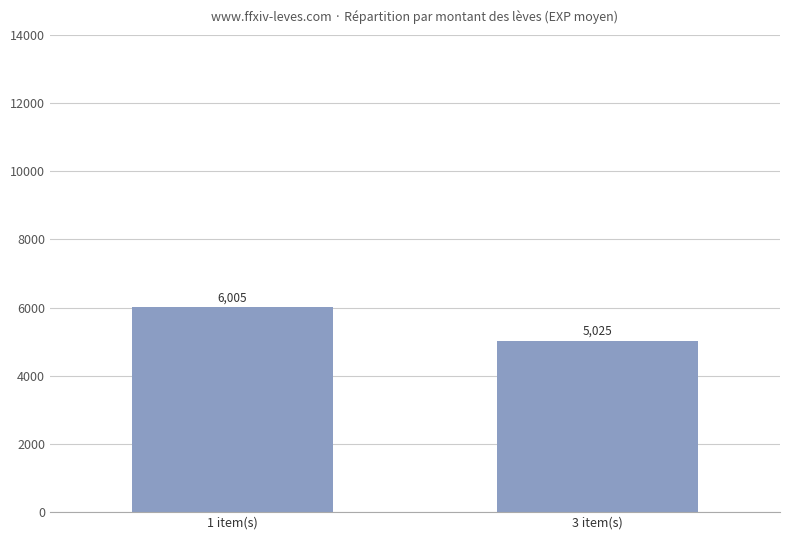

What is the sum of the values at 1 item(s) and 3 item(s)?

11030